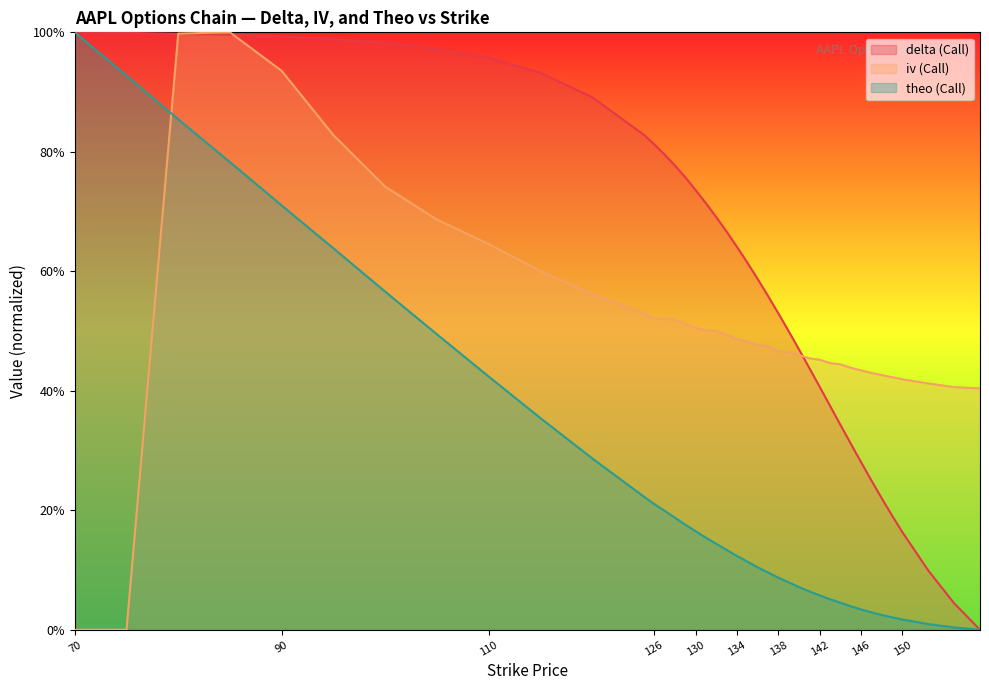

At which category is the sum across all series the highest?

80